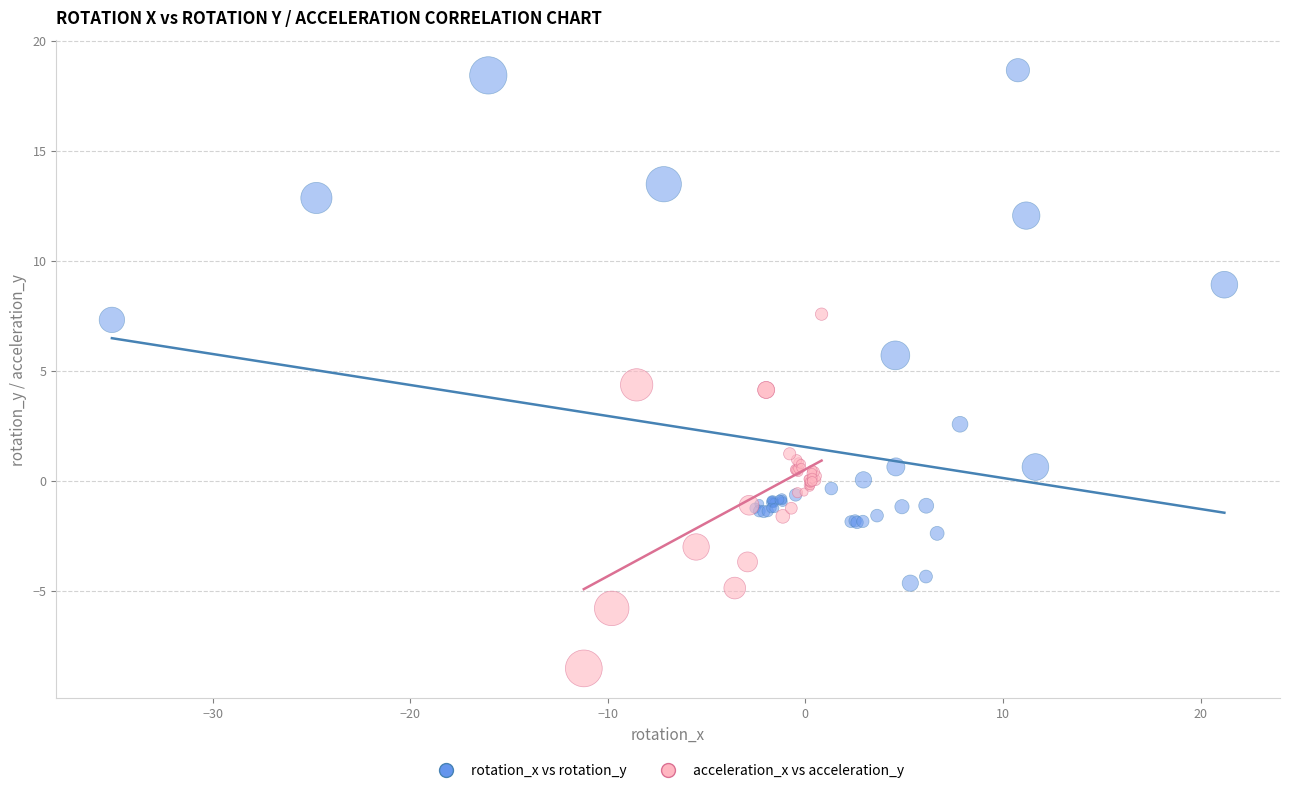

Which series reaches the minimum Y coordinate?

acceleration_x vs acceleration_y